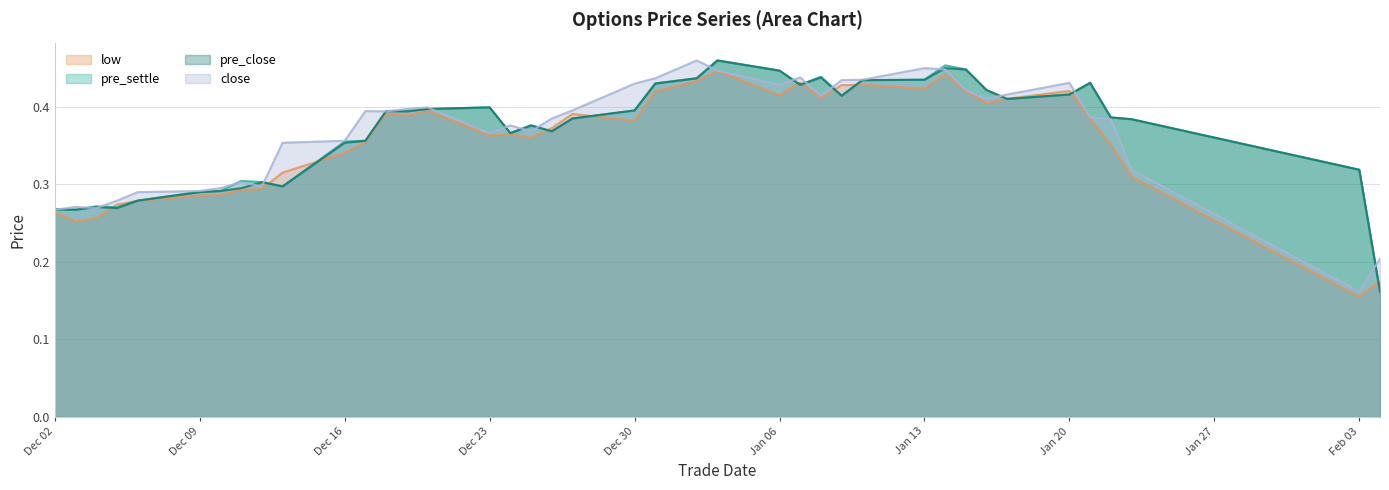

What value does the pre_close series have at 20200114?

0.5